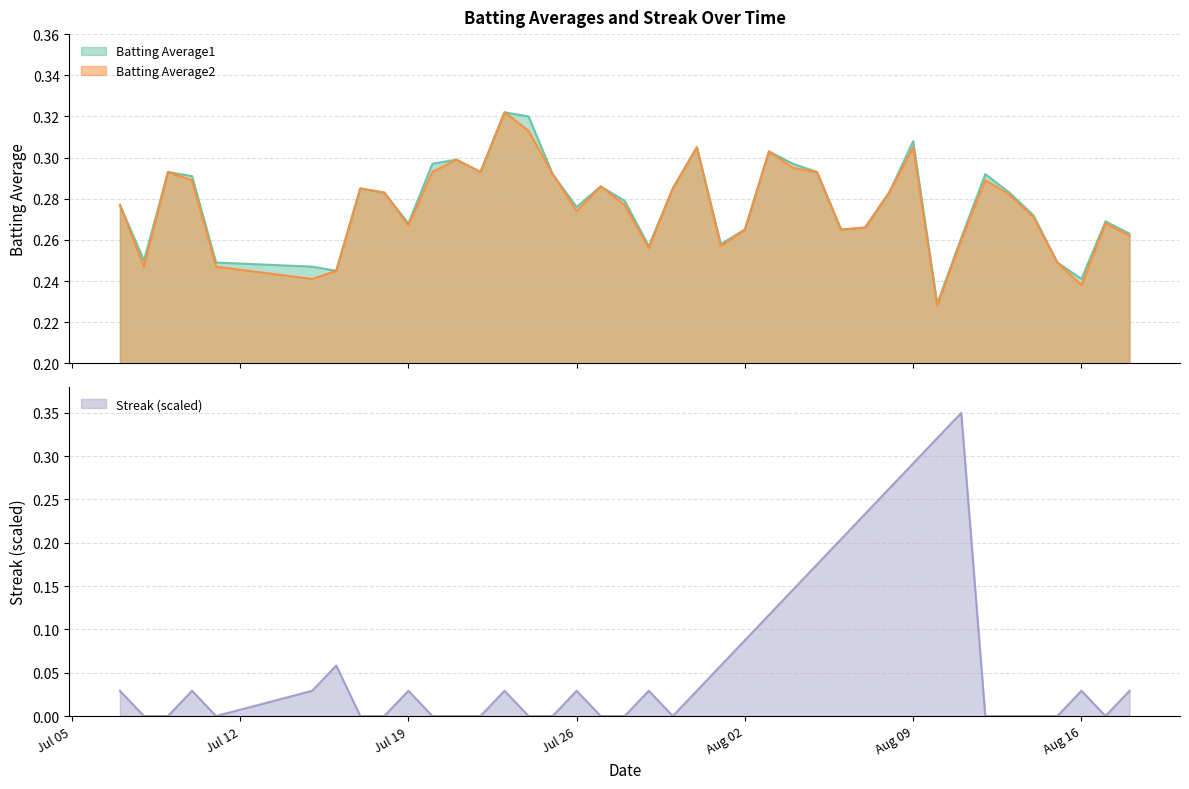

At which category does Batting Average1 reach its first local valley?

2010-07-08